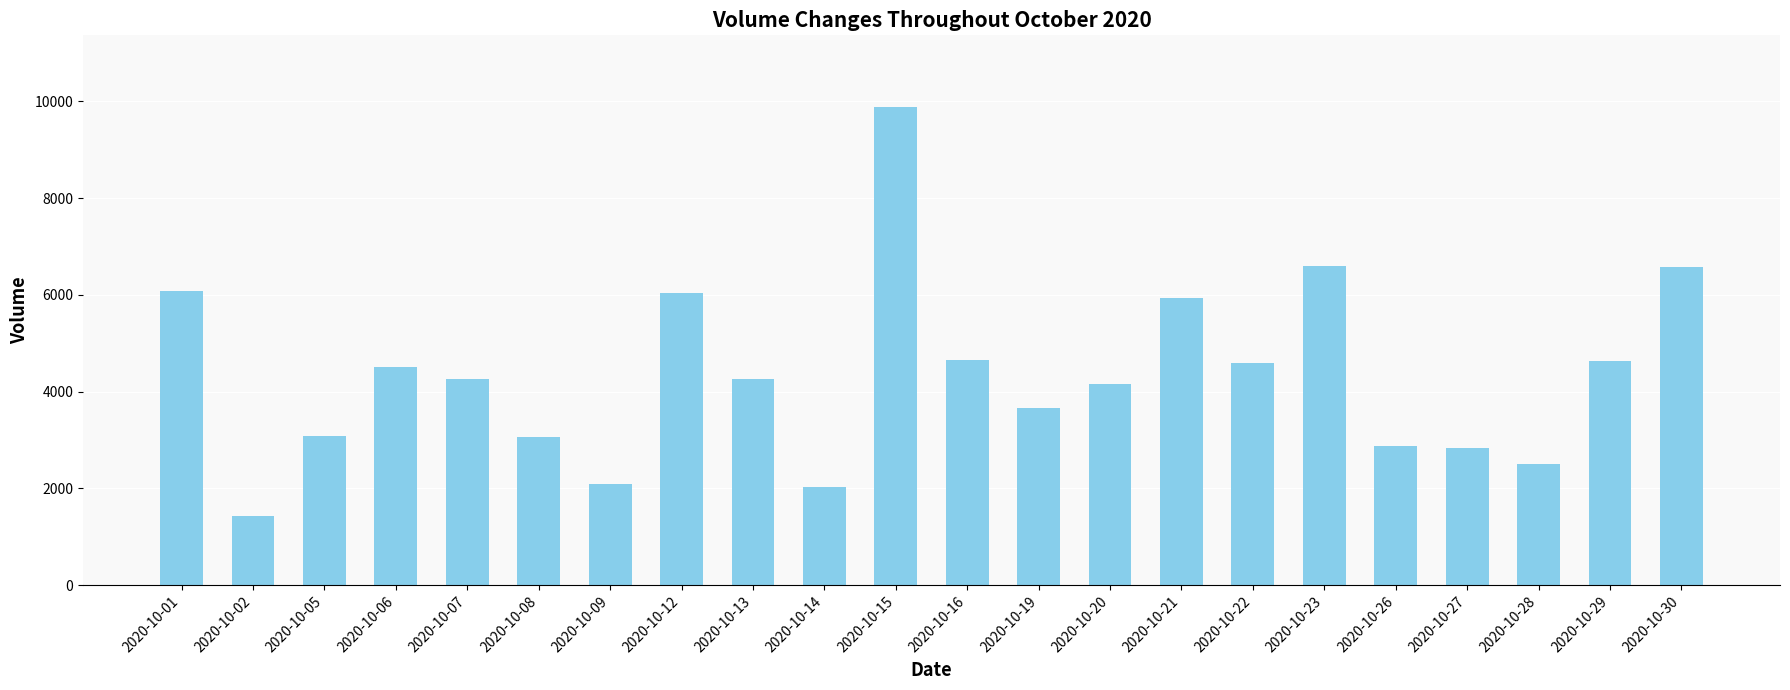

Count the number of categories in the chart.

22